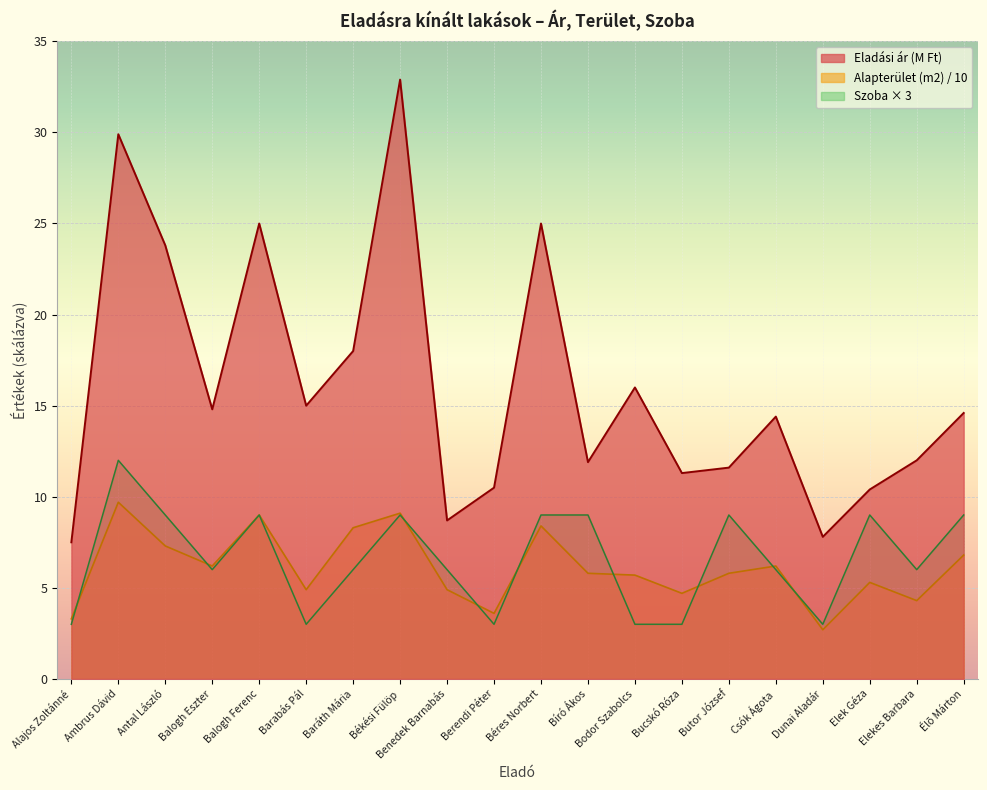

At which category does Alapterület (m2) reach its first local valley?

Balogh Eszter